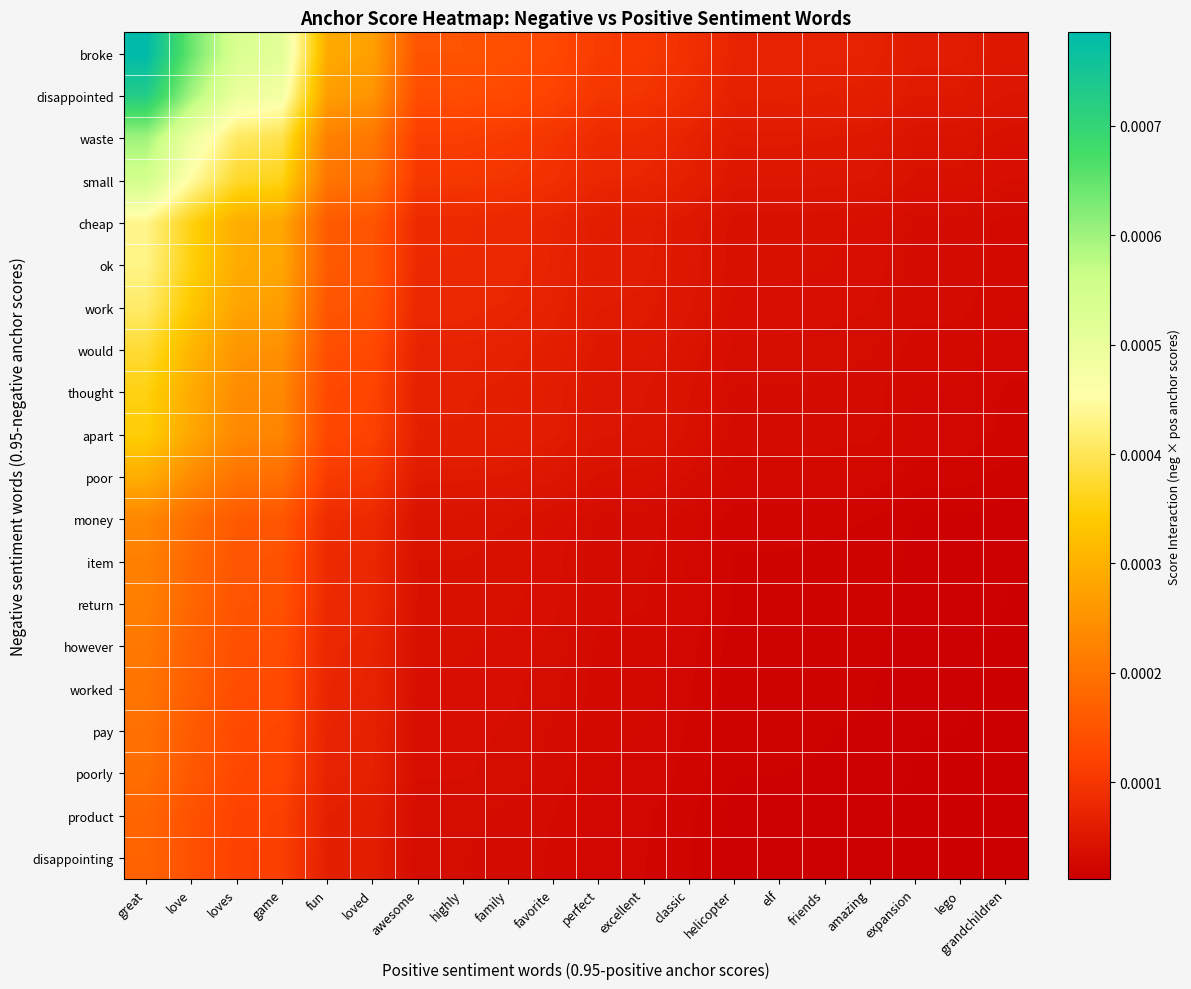

At how many categories does at least one series exceed 0?

20